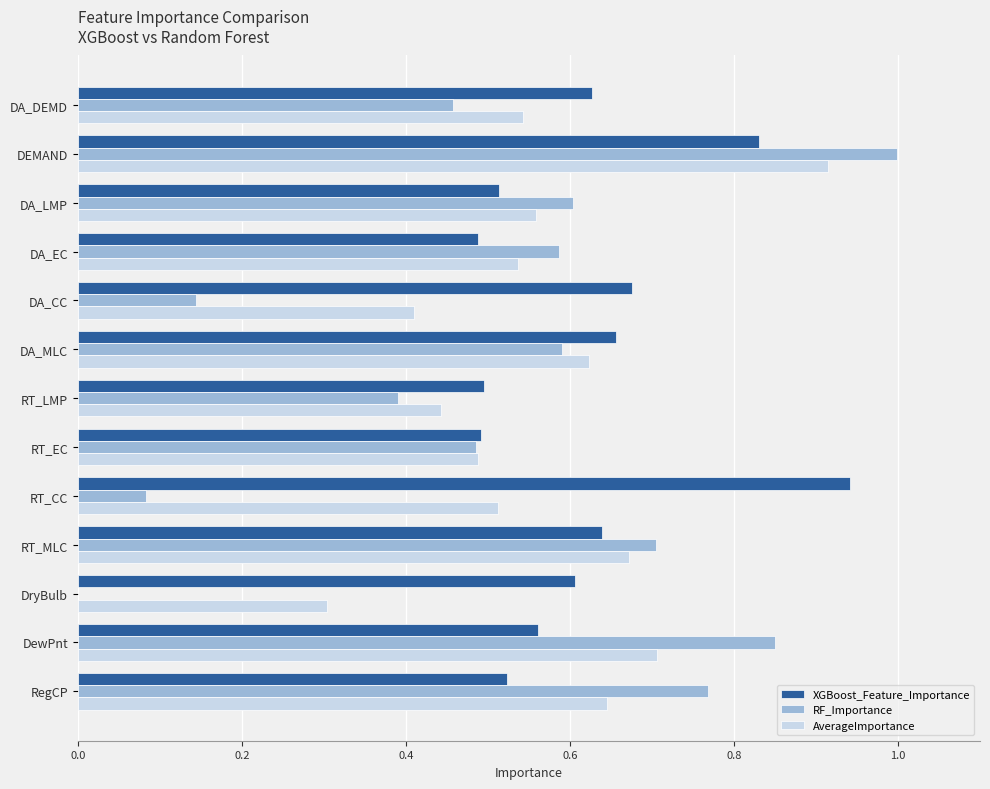

Between DA_LMP and RT_EC, which series saw the biggest shift?

RF_Importance